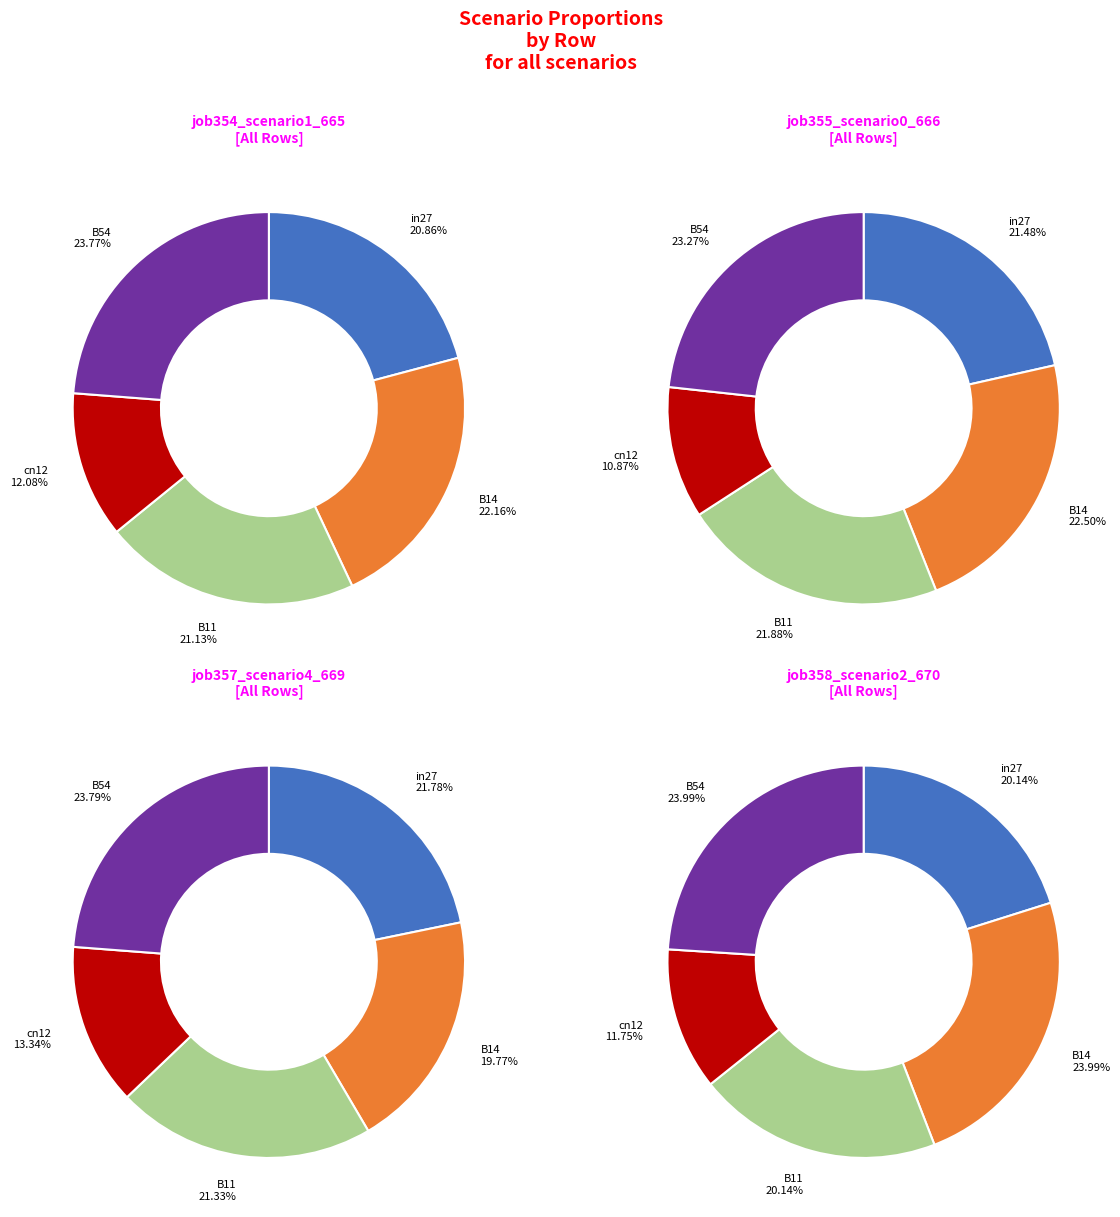

Is it true that B54 is 24% of the pie?

True